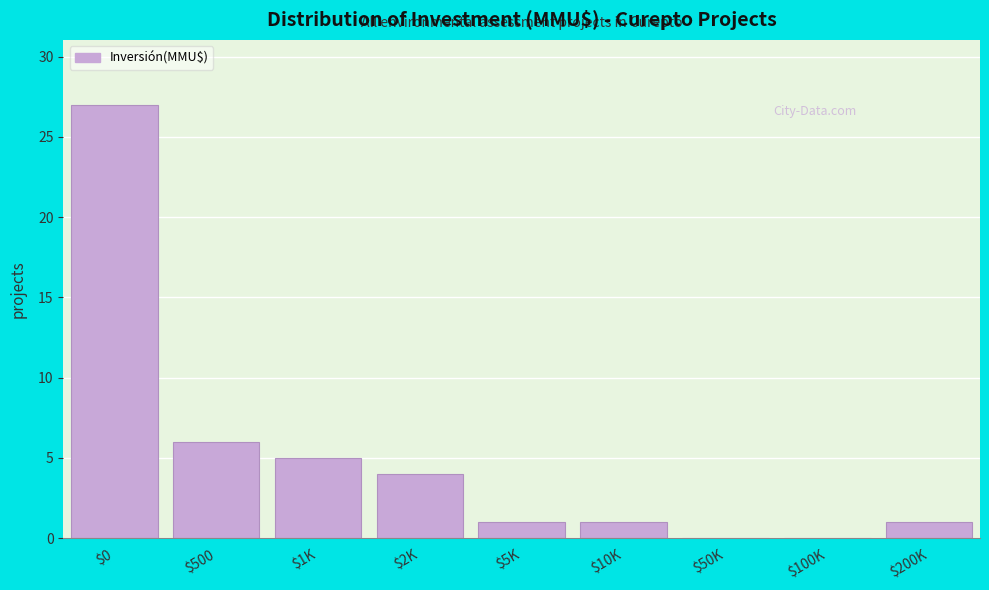

The chart shows a value of 1 at $10K. True or false?

True